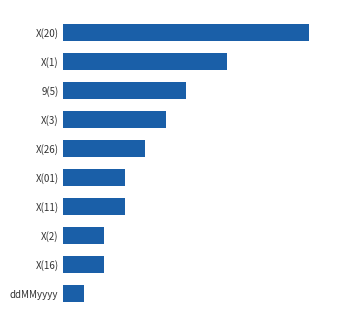

Are the bars horizontal?

Yes